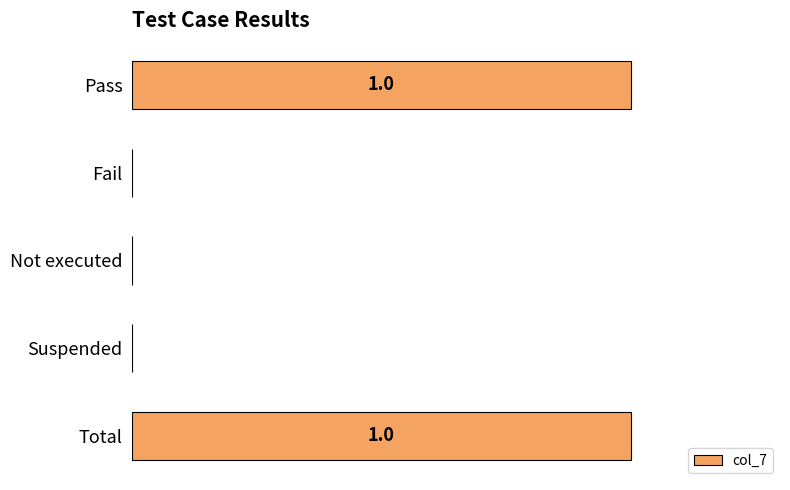

How many values exceed 0?

2